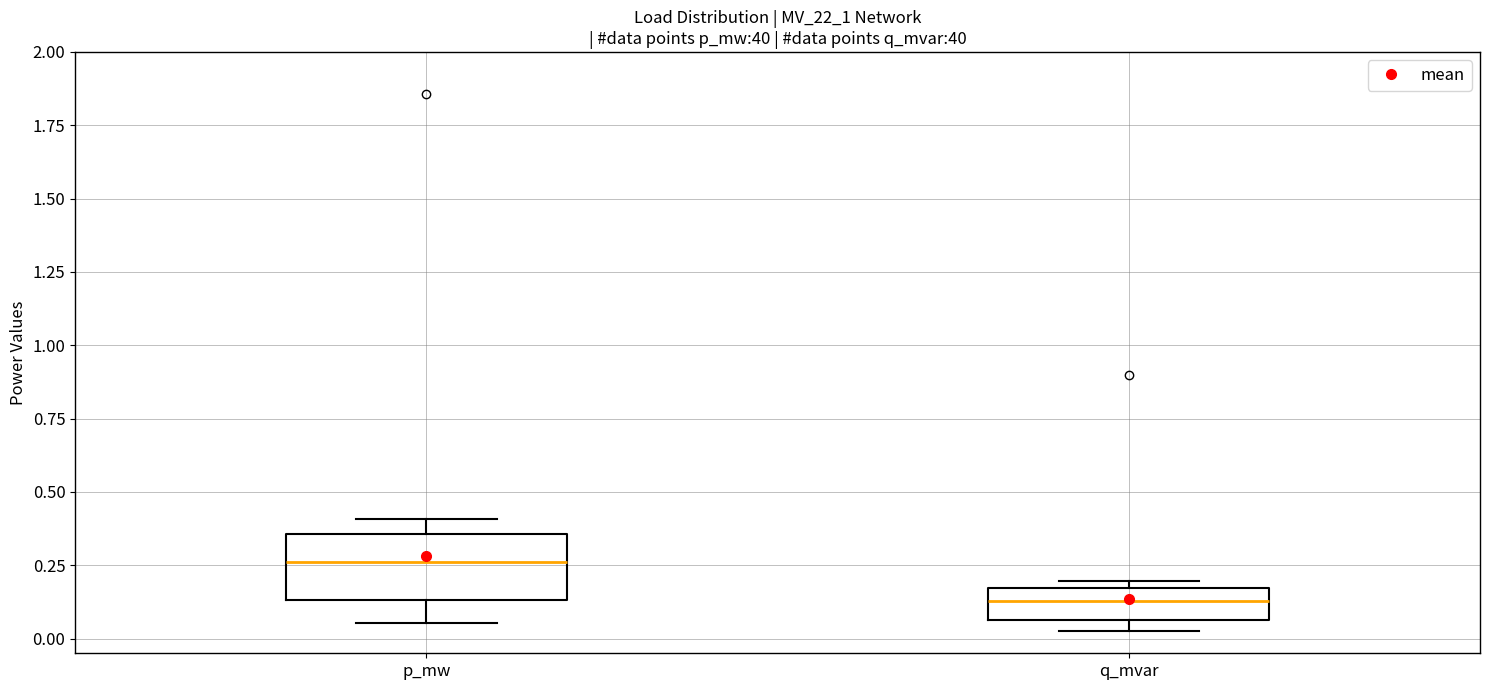

Reading left to right, transcribe this box plot: for each box, give where its median line is, the range the box spans, and where its two whiskers end, as read against the y-axis. The values are not printed on the chart, so give them approximately, as read against the axis.

p_mw: median 0.25, box 0.15 to 0.35, whiskers 0.05 to 0.40
q_mvar: median 0.15 (inside the box), box 0.05 to 0.15, whiskers 0.05 (just below the box's lower edge) to 0.20